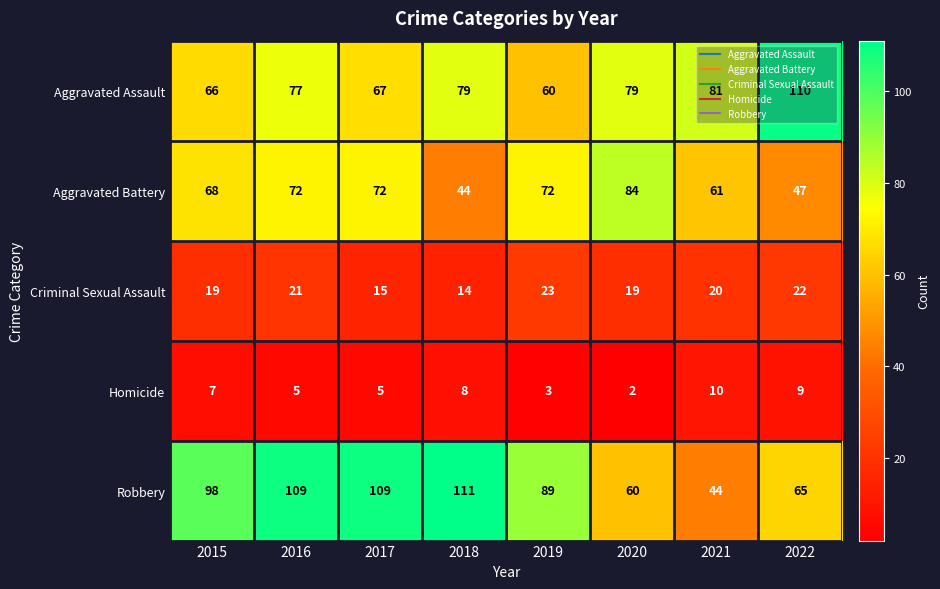

Which series has the widest spread of values?

Robbery